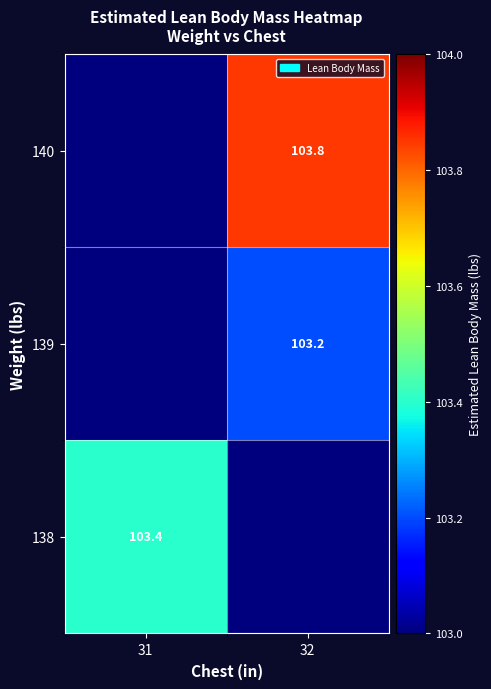

At which category does the chart reach its peak across all series?

32